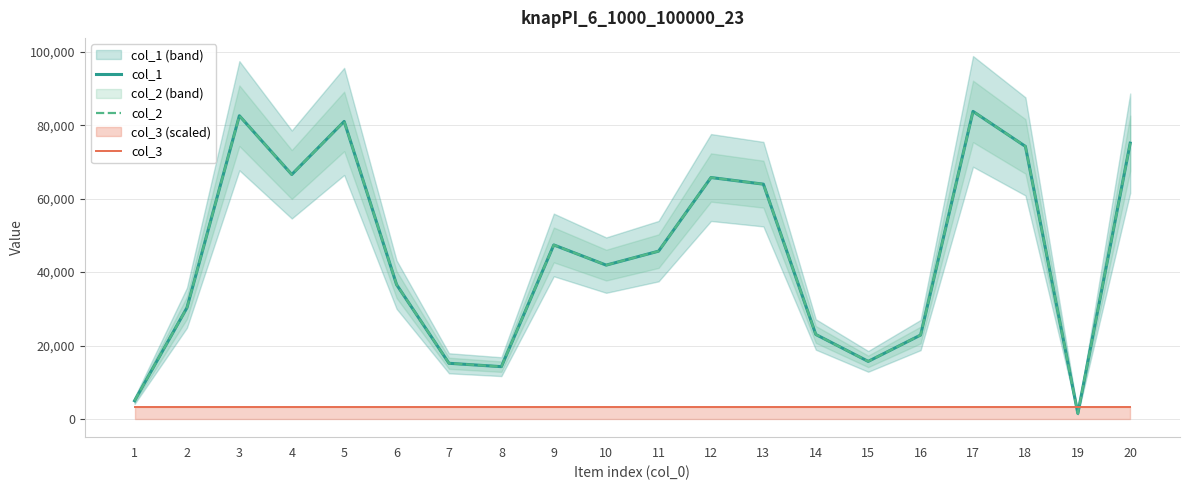

What are all the series names shown in the legend?

col_1, col_2, col_3